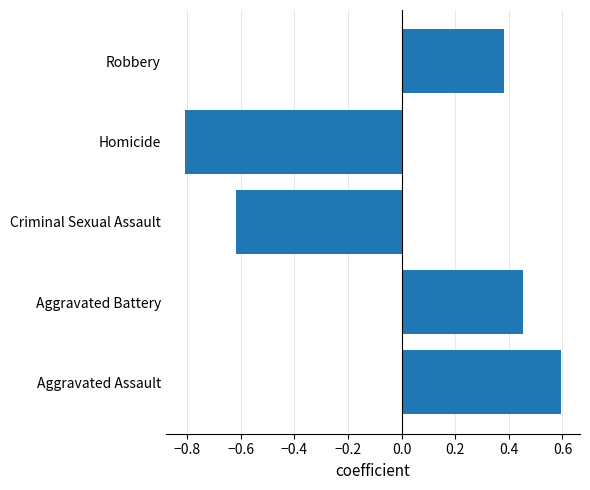

What is the change in value from Homicide to Robbery?

+1.2